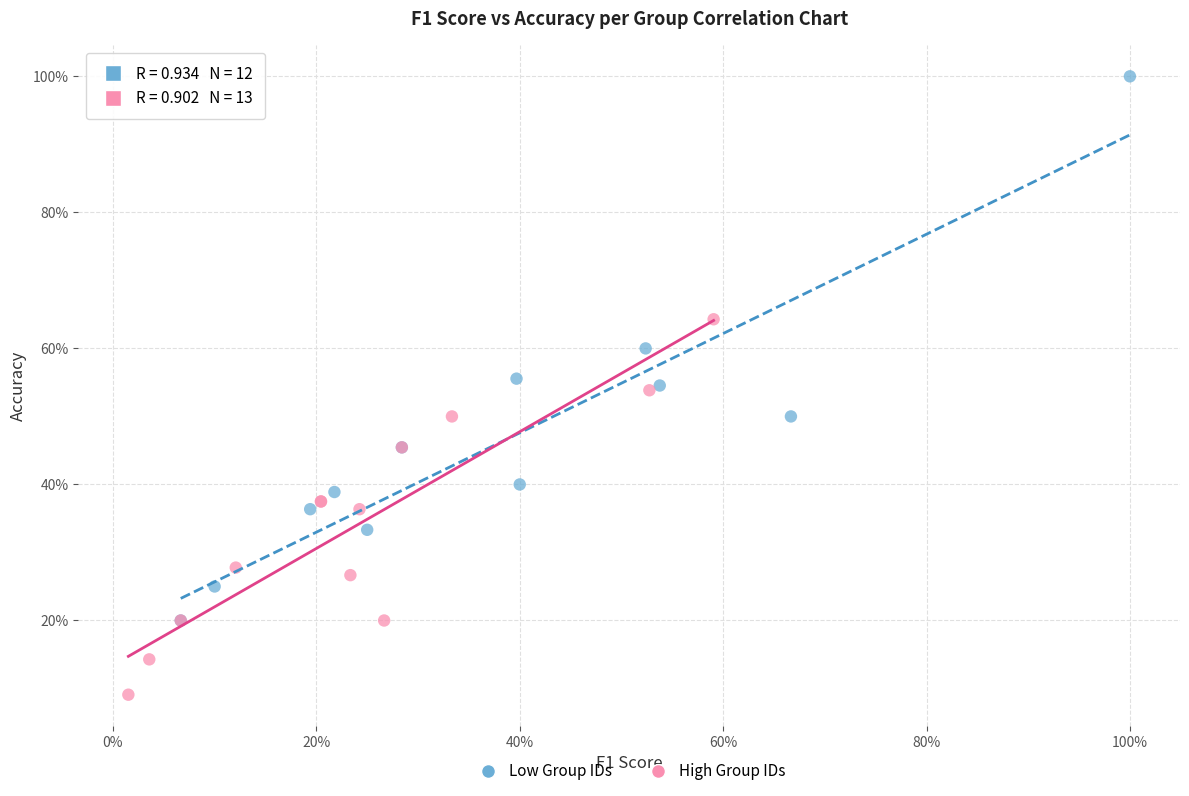

What are all the series names shown in the legend?

Low Group IDs, High Group IDs